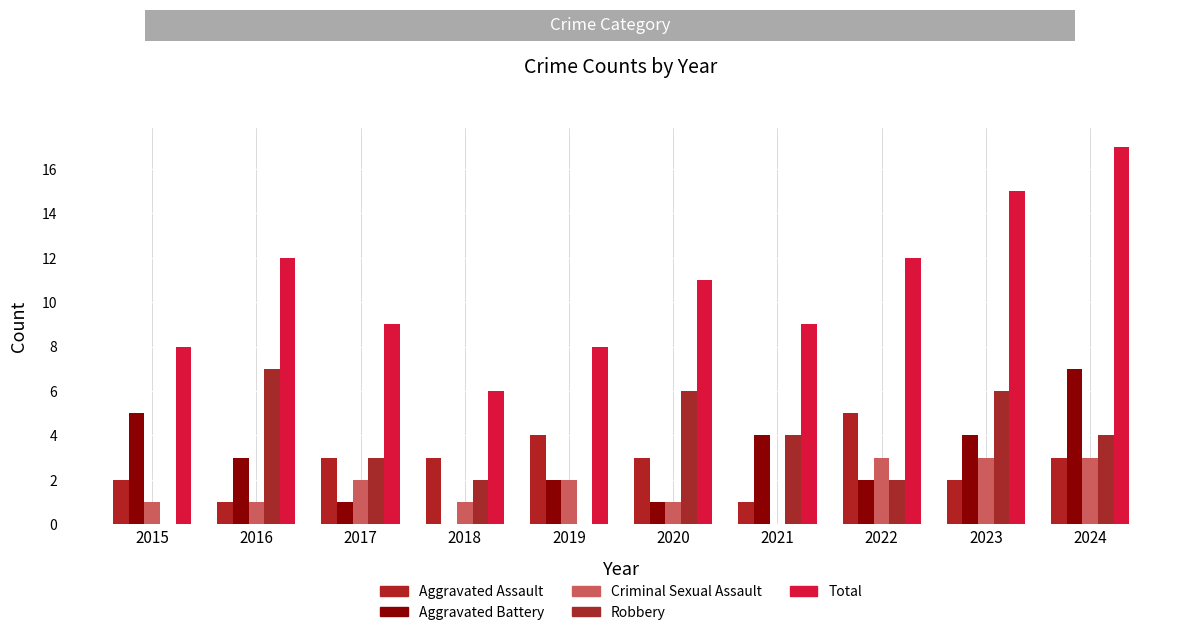

Which series has the largest range (max minus min)?

Total